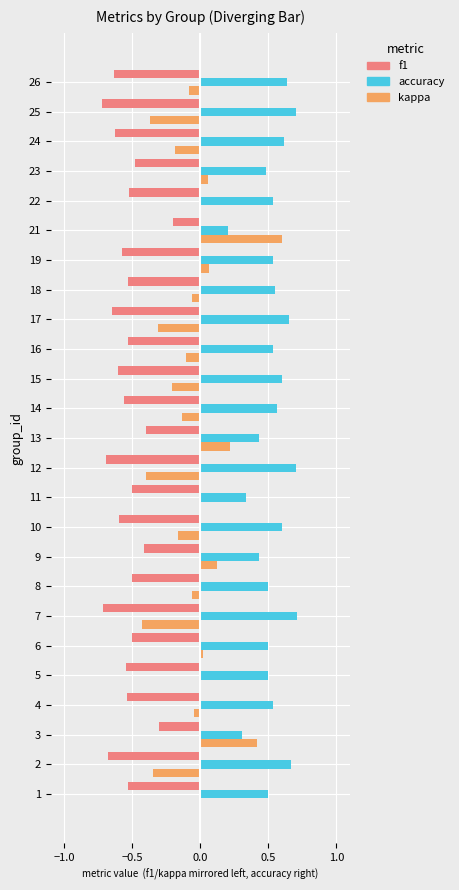

At which category is the sum across all series the highest?

21